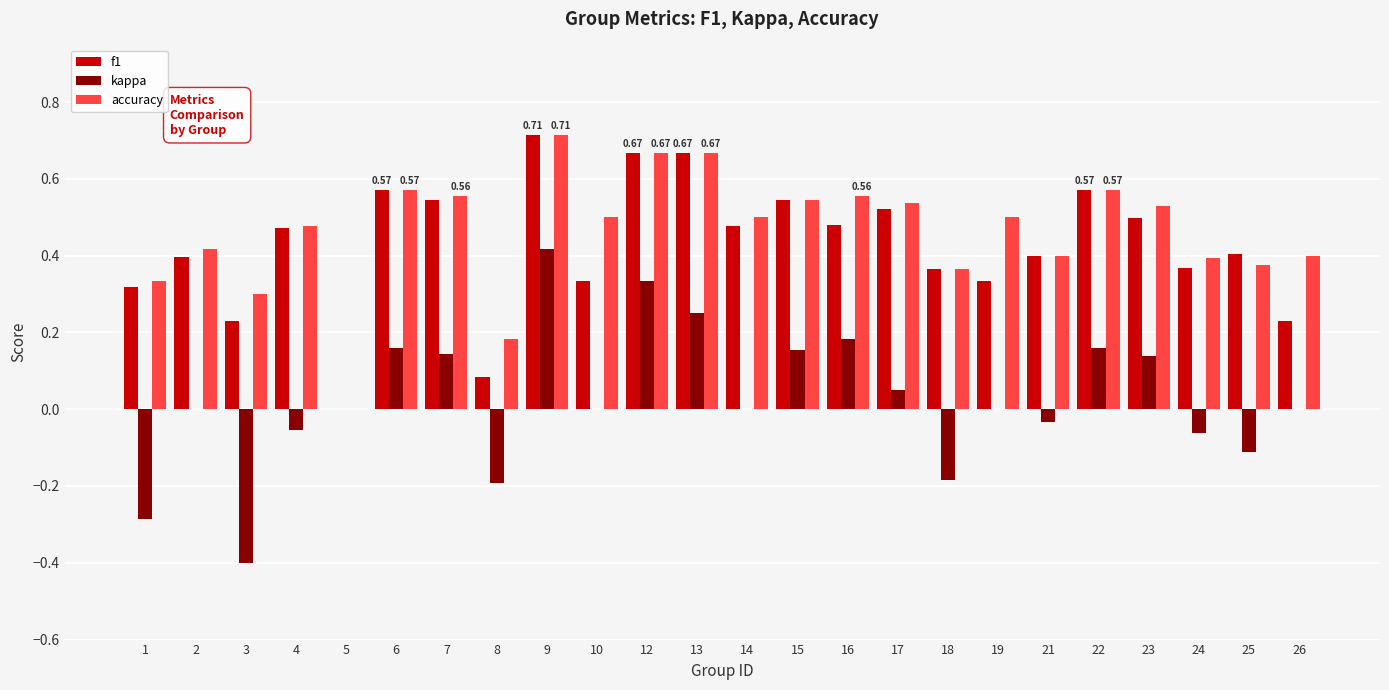

What is the sum of all accuracy values?

11.1